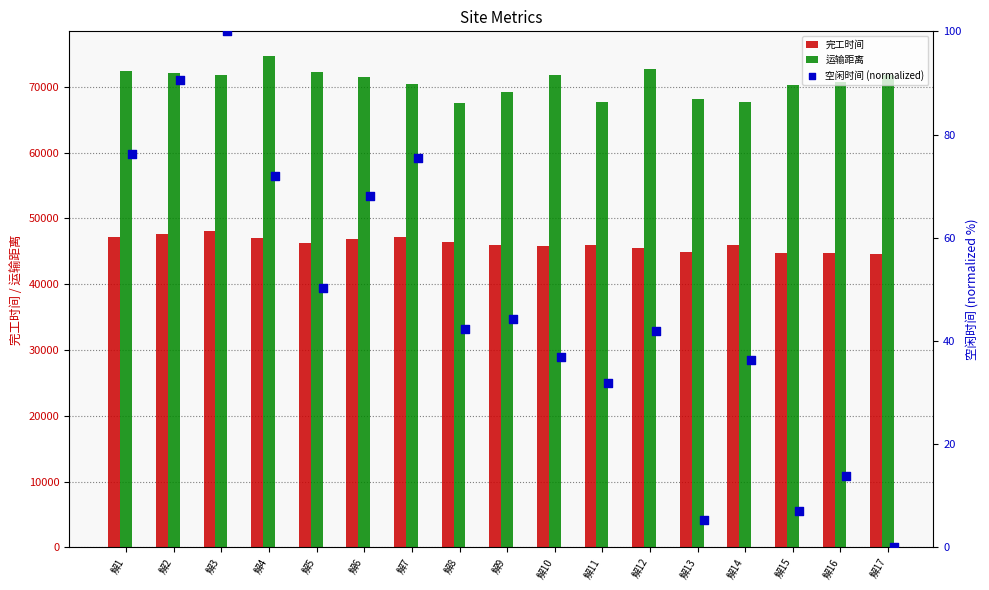

The value of 运输距离 at 解8 is 67597.1. True or false?

True